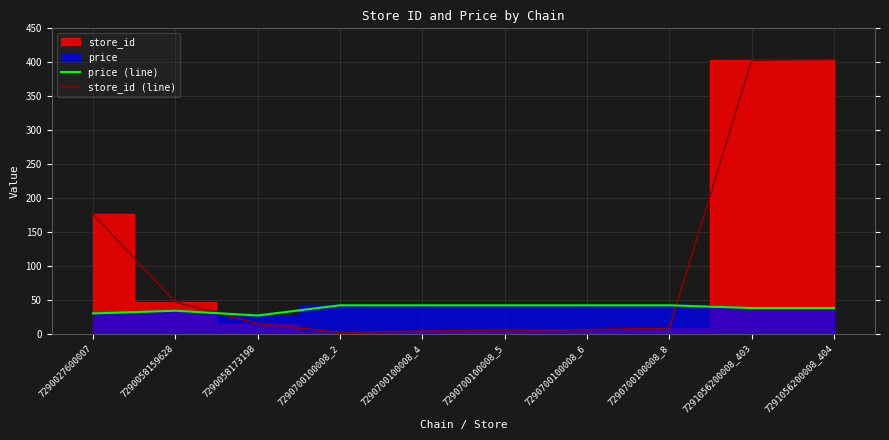

True or false: price (line) has more than 0 points higher than both neighbors.

True